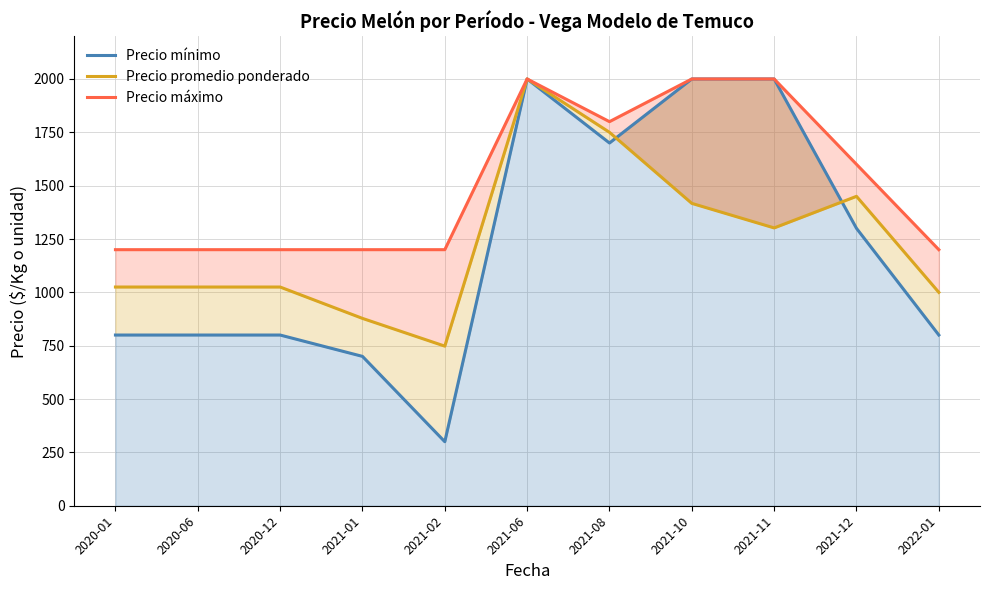

At which label is Precio promedio ponderado closest to 1374?

2021-10